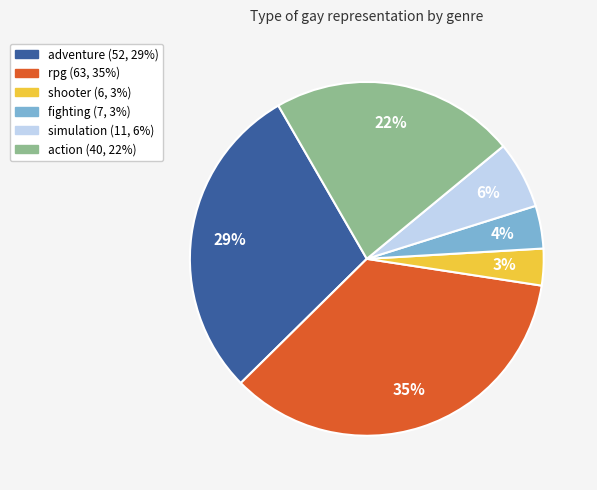

True or false: simulation accounts for 1% of the total.

False